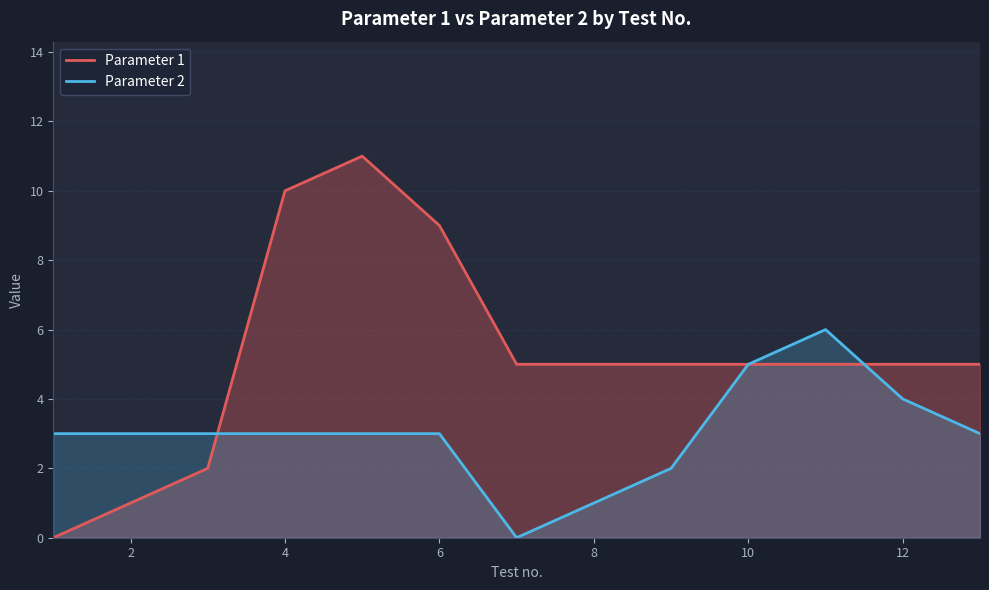

The value of Parameter 2 at 6 is 4. True or false?

False